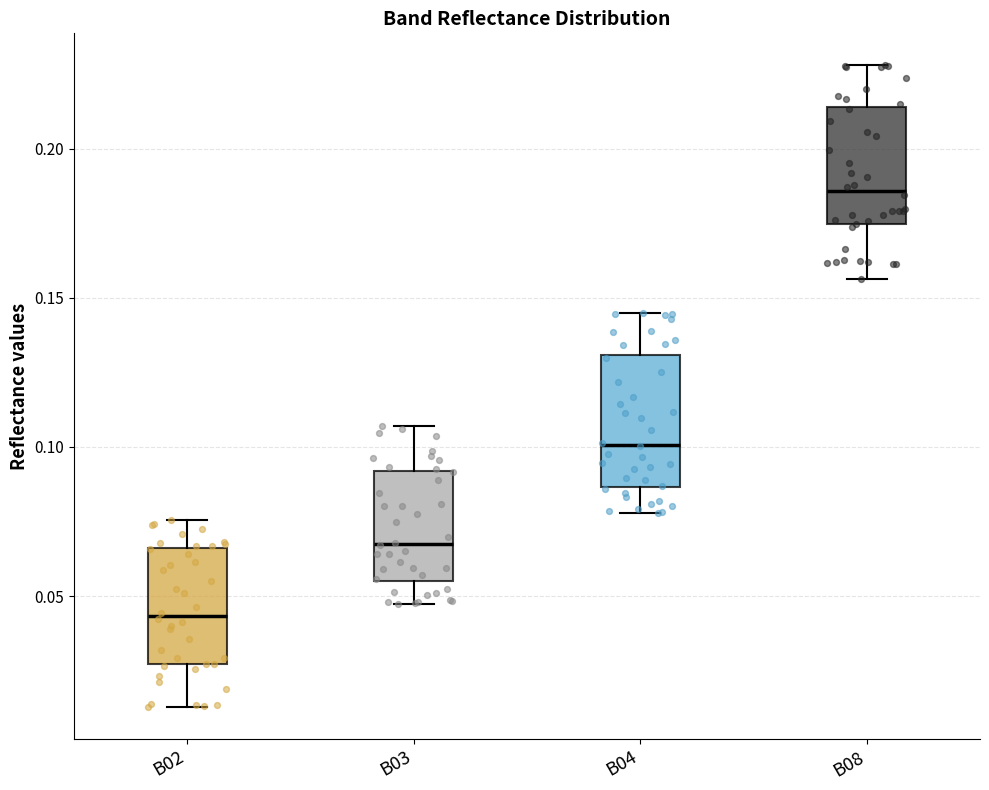

Where is the lower edge of the box for B04 on the y-axis? The values are not printed on the chart, so give them approximately, as read against the axis.

0.085